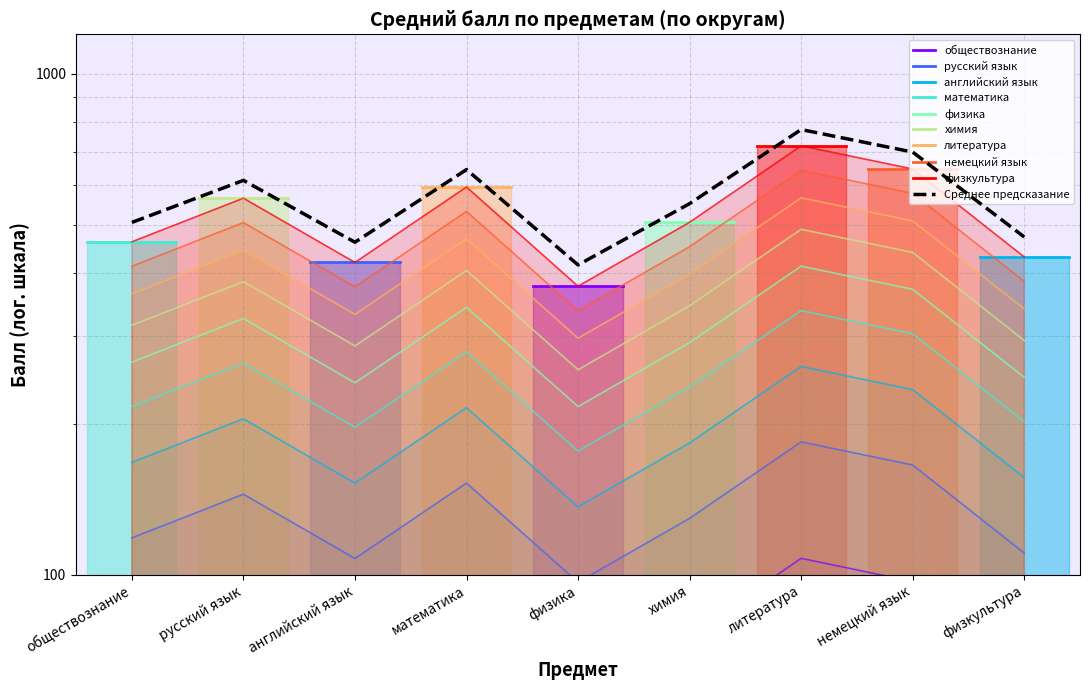

Read the value at физика.

415.5